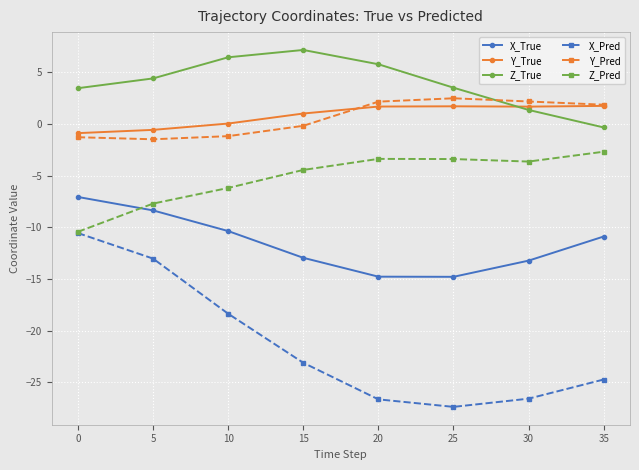

What are all the series names shown in the legend?

X_True, Y_True, Z_True, X_Pred, Y_Pred, Z_Pred